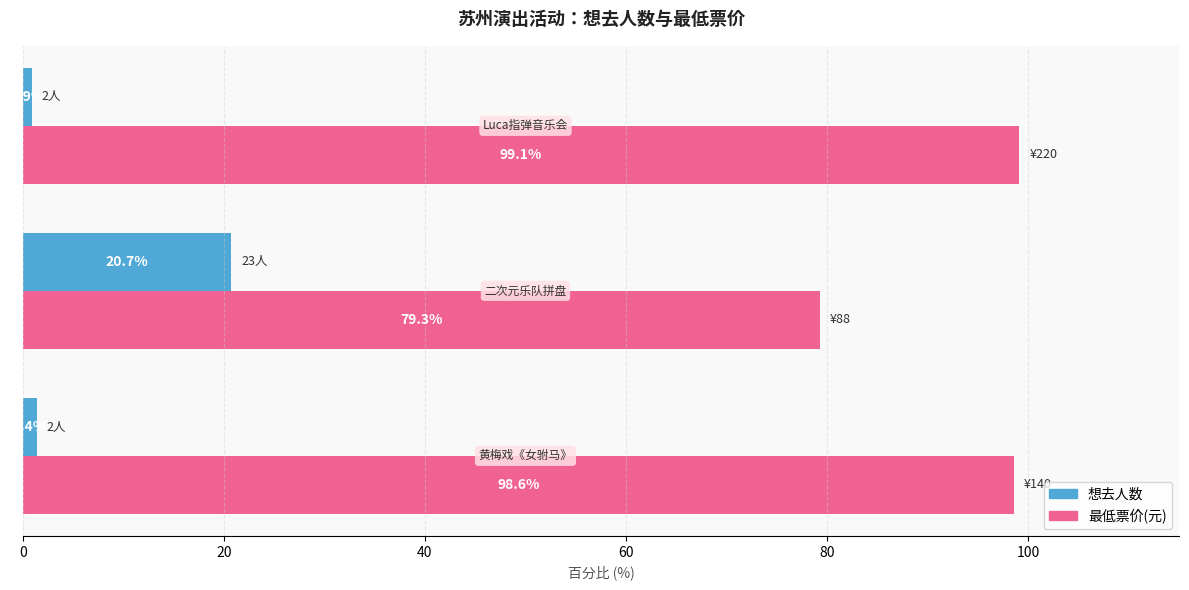

What is the smallest value displayed?

0.9